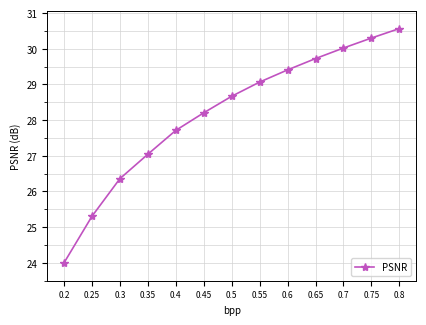

What is the label of the 6th point from the left?

0.45